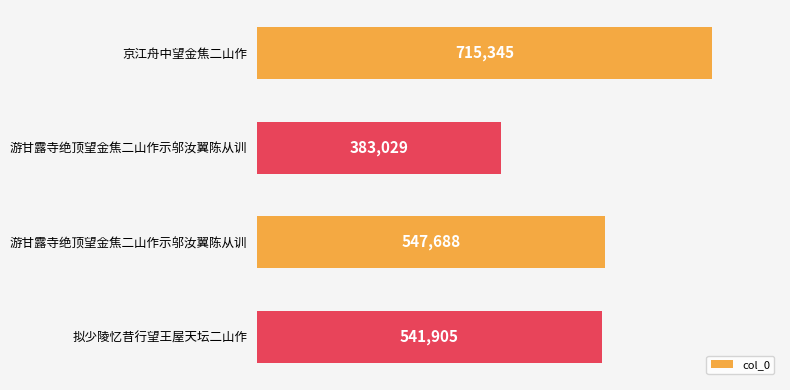

What is the difference between the maximum and minimum values?

332316